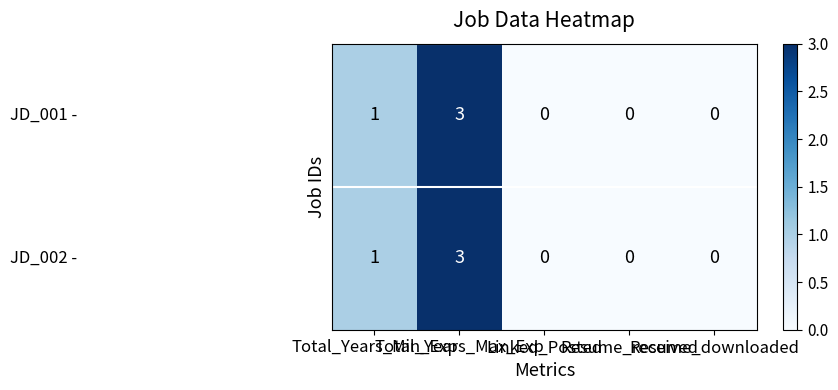

Between Linked_Posted and Resume_received, which is larger?

Linked_Posted